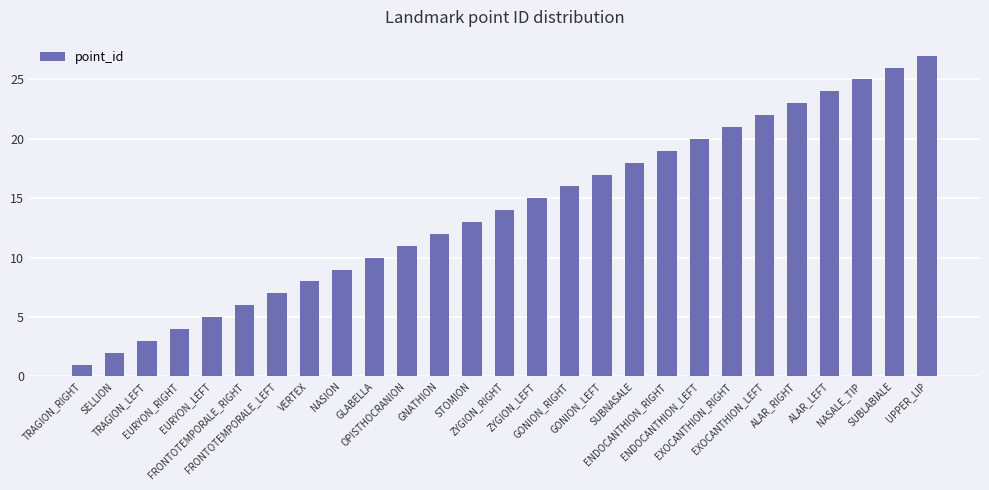

What is the change in value from GONION_LEFT to ALAR_LEFT?

+7